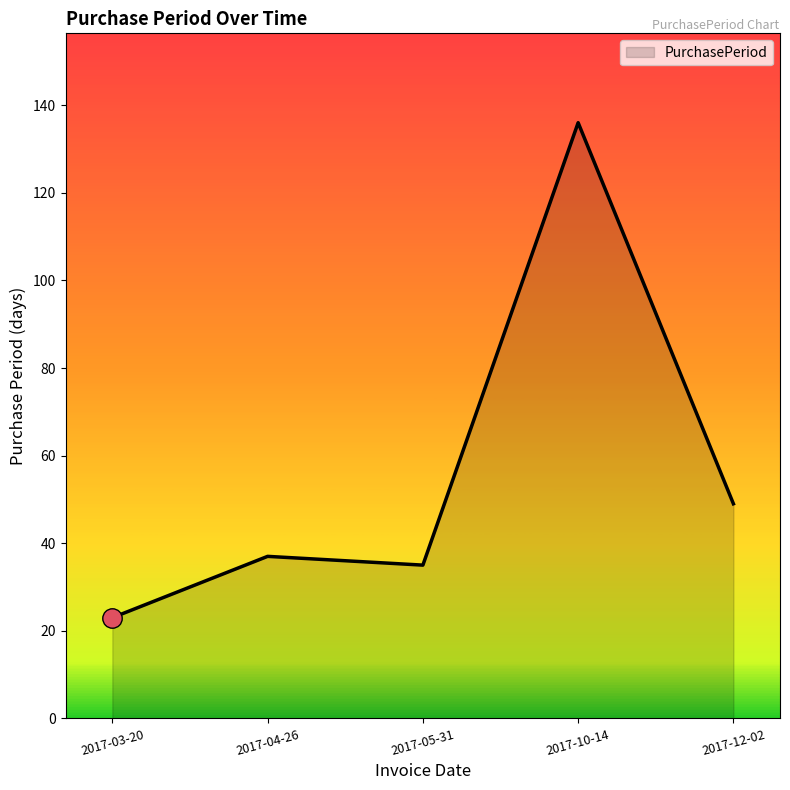

How many lines are shown in the chart?

1